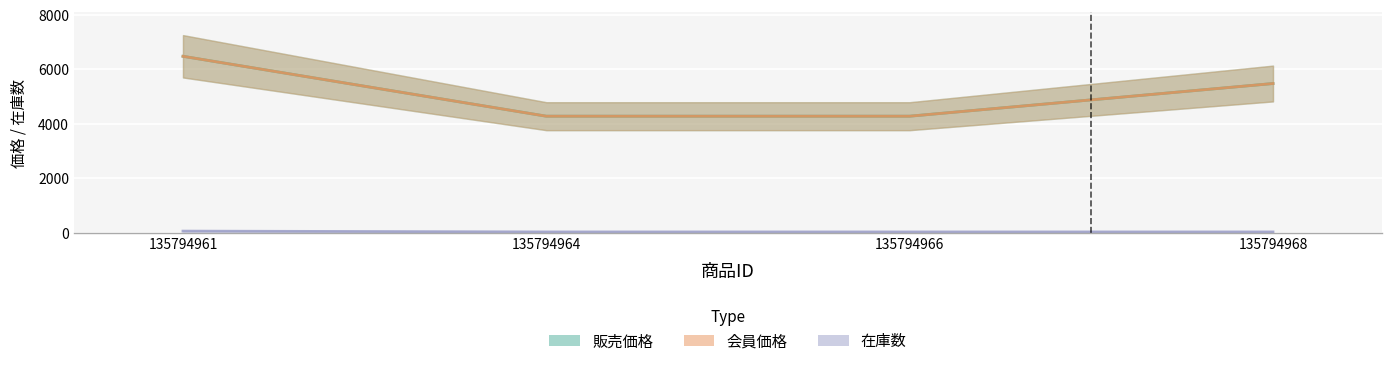

Is the value of 会員価格 at 135794968 greater than the value of 販売価格 at 135794966?

Yes